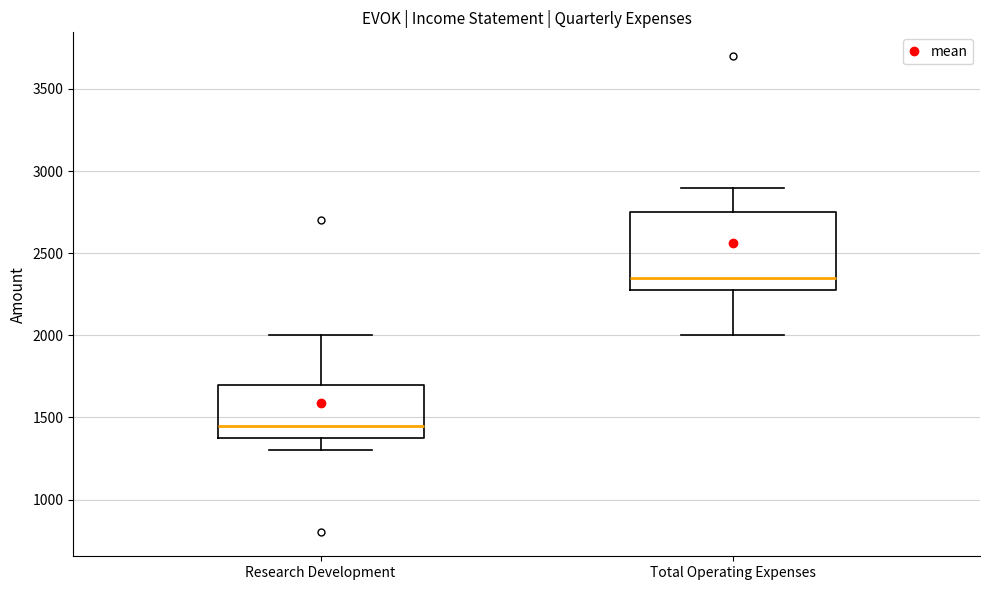

Where is the upper edge of the box for Total Operating Expenses on the y-axis? The values are not printed on the chart, so give them approximately, as read against the axis.

2750